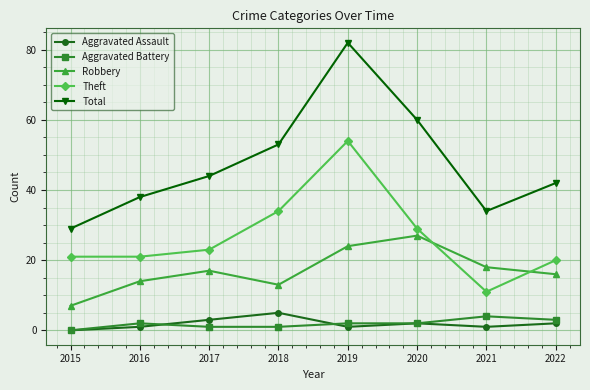

Where does the Aggravated Assault series first go above 2?

2017